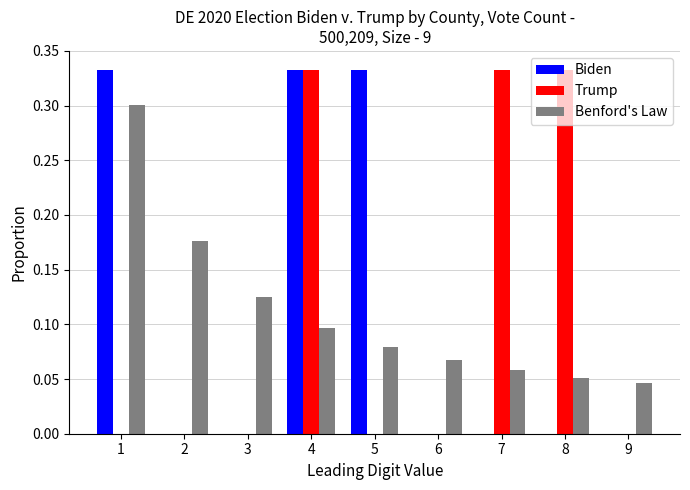

What is the sum of all Biden values?

1.0